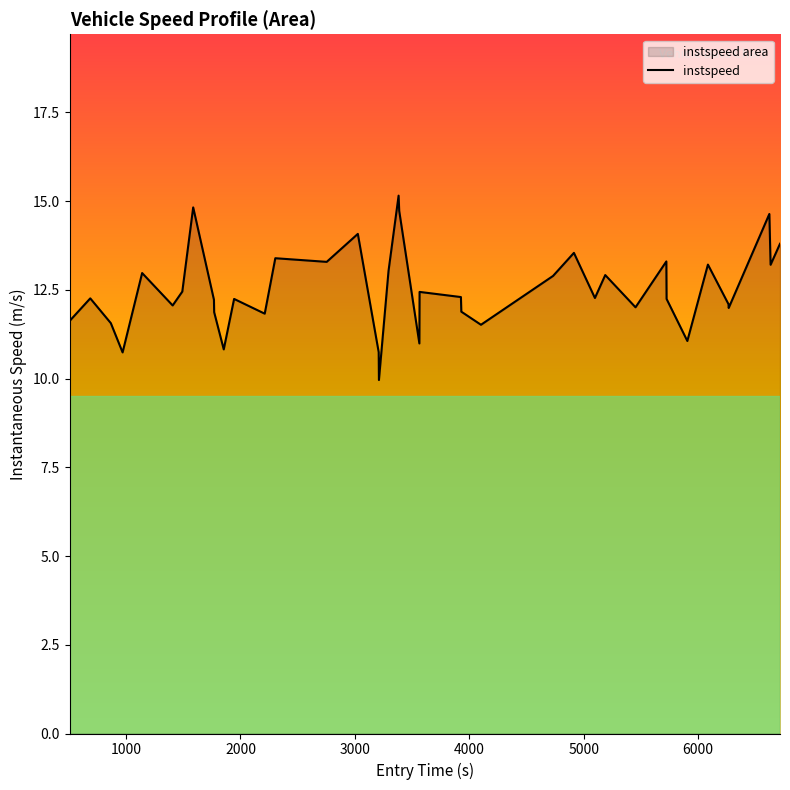

What is the difference between the maximum and minimum values?

5.2